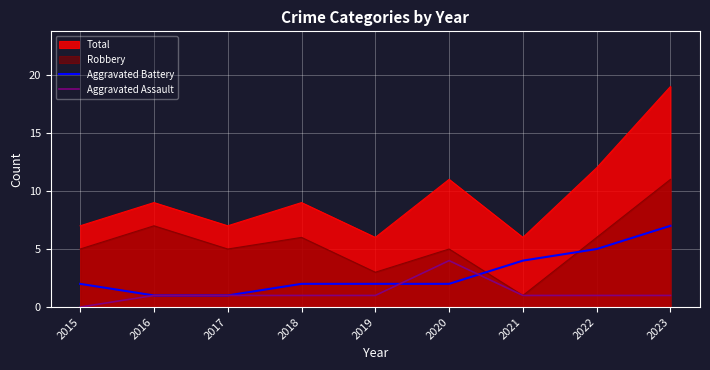

Is it true that Aggravated Assault equals 1 at 2023?

True